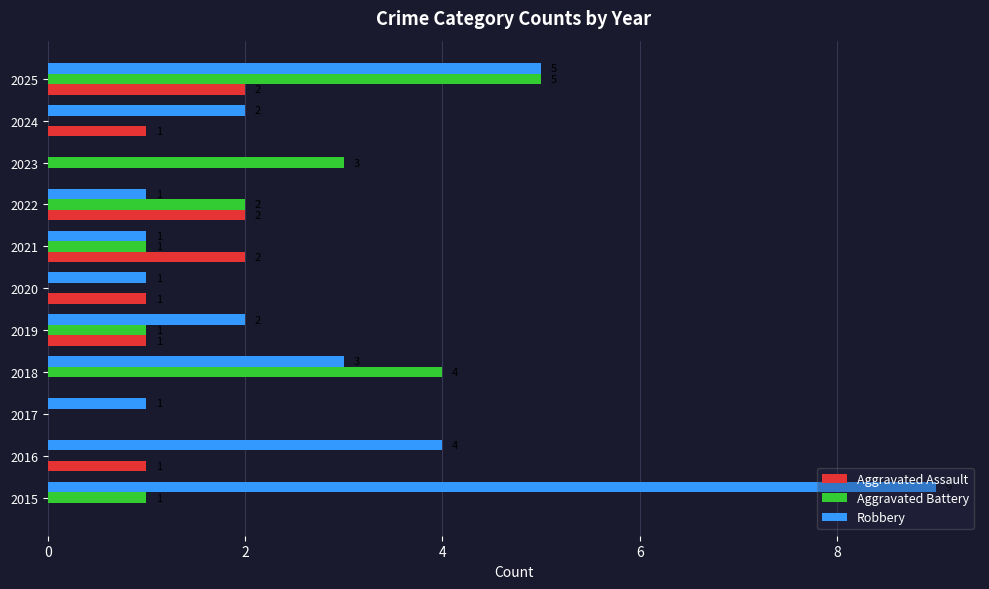

Between 2015 and 2017, which series saw the biggest shift?

Robbery